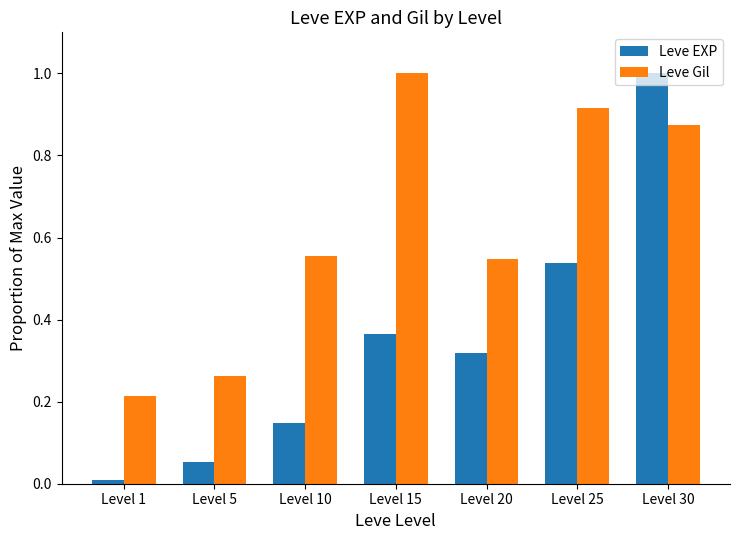

List the labels in order of Leve EXP value, largest first.

Level 30, Level 25, Level 15, Level 20, Level 10, Level 5, Level 1